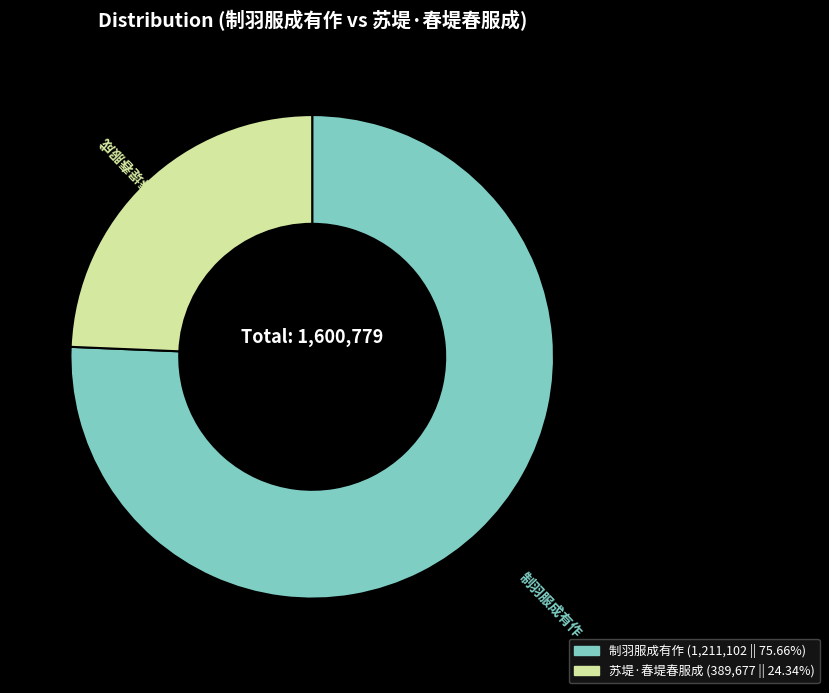

Is it true that 苏堤·春堤春服成 is 39% of the pie?

False